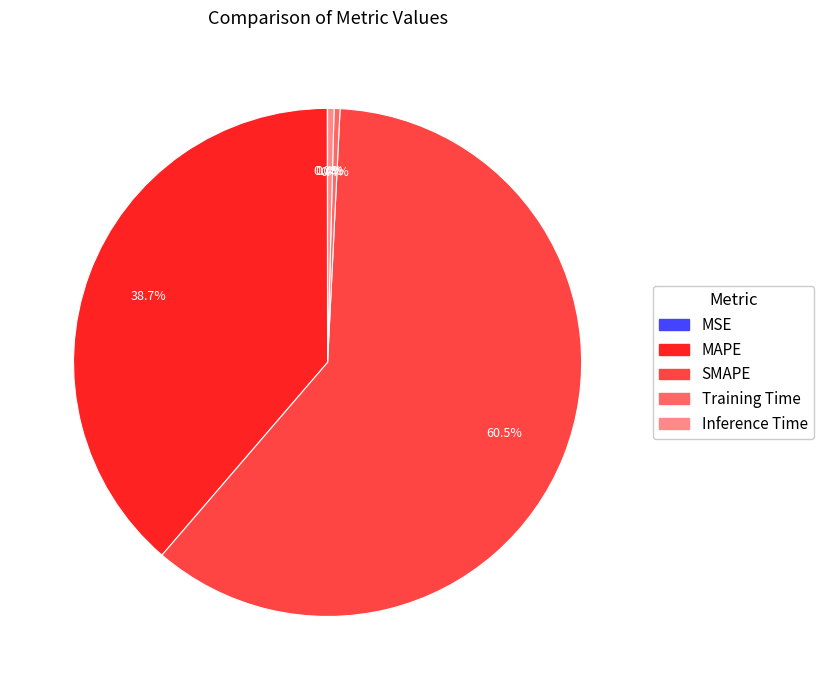

Which category has the biggest portion of the pie?

SMAPE